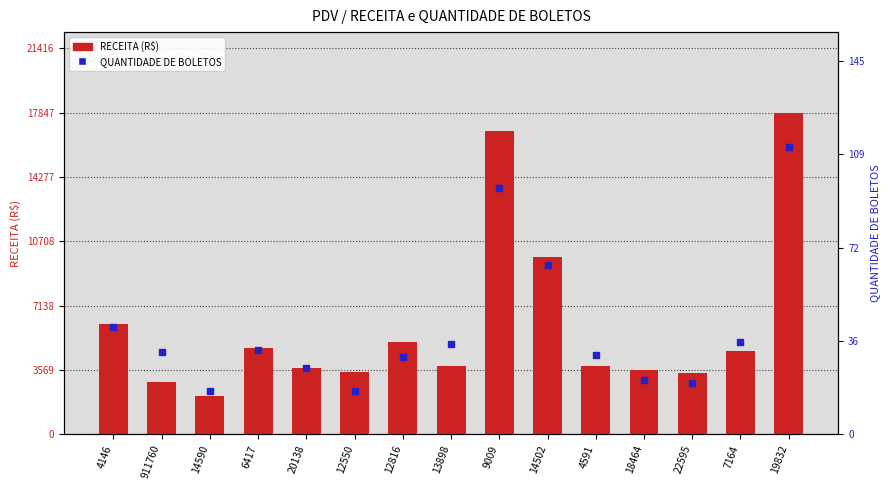

What is the total value across all series at 9009?

16917.3